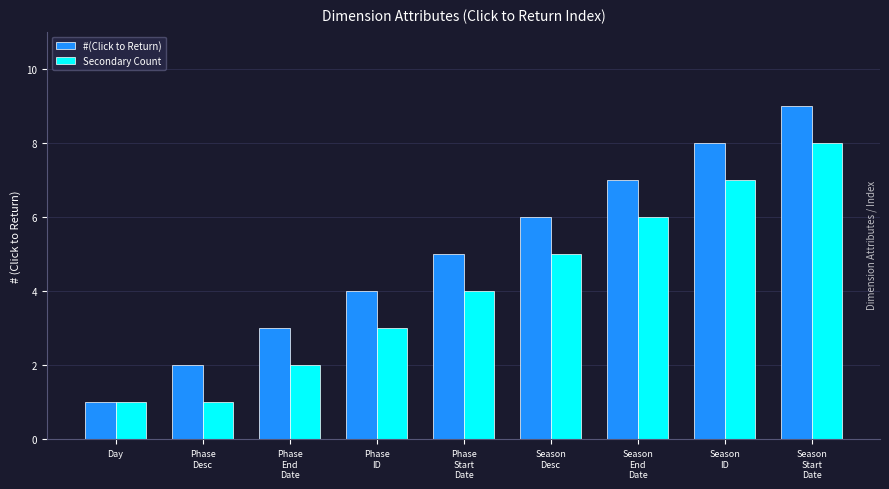

Reading left to right, what are all the values shown in this chart?

#(Click to Return): Day=1	Phase
Desc=2	Phase
End
Date=3	Phase
ID=4	Phase
Start
Date=5	Season
Desc=6	Season
End
Date=7	Season
ID=8	Season
Start
Date=9
Secondary Count: Day=1	Phase
Desc=1	Phase
End
Date=2	Phase
ID=3	Phase
Start
Date=4	Season
Desc=5	Season
End
Date=6	Season
ID=7	Season
Start
Date=8